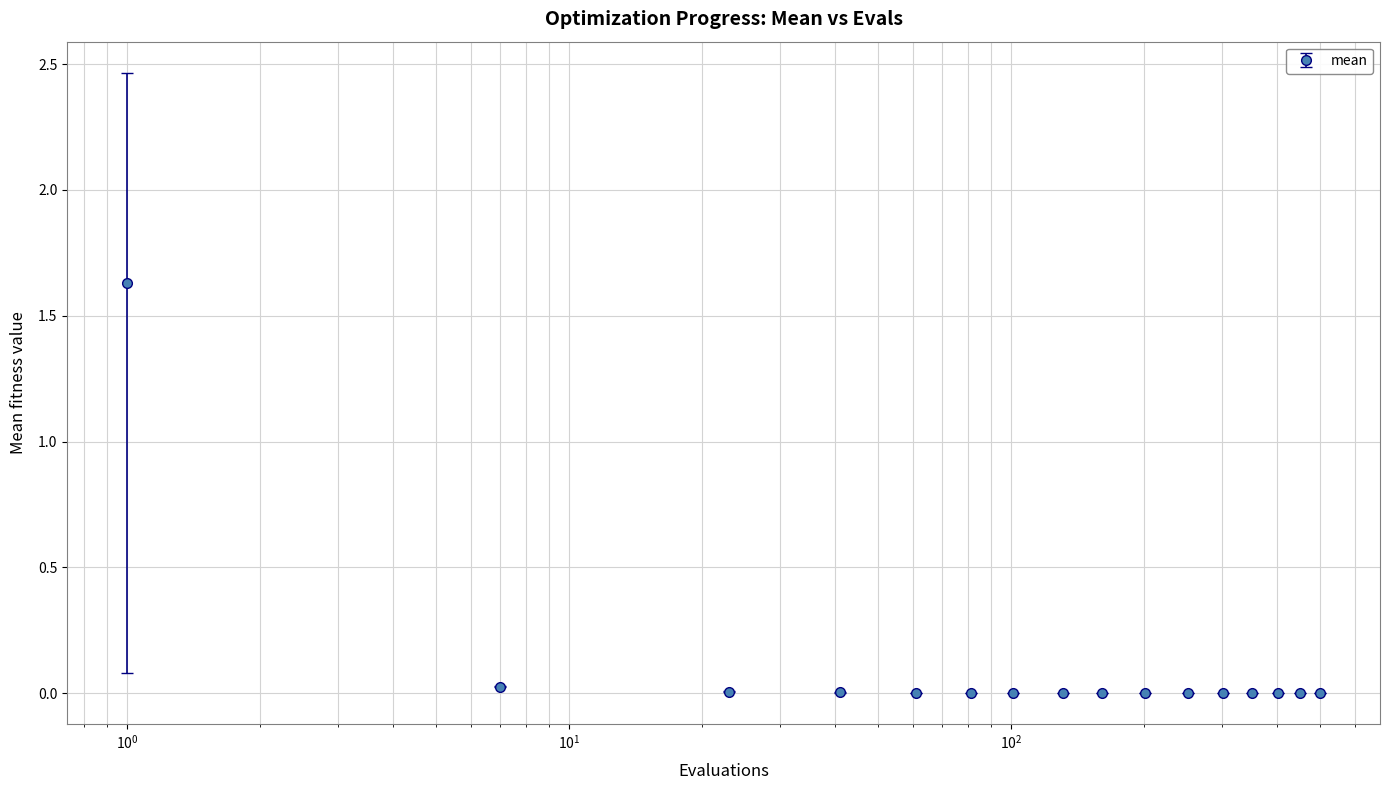

What is the sum of all values?

1.7